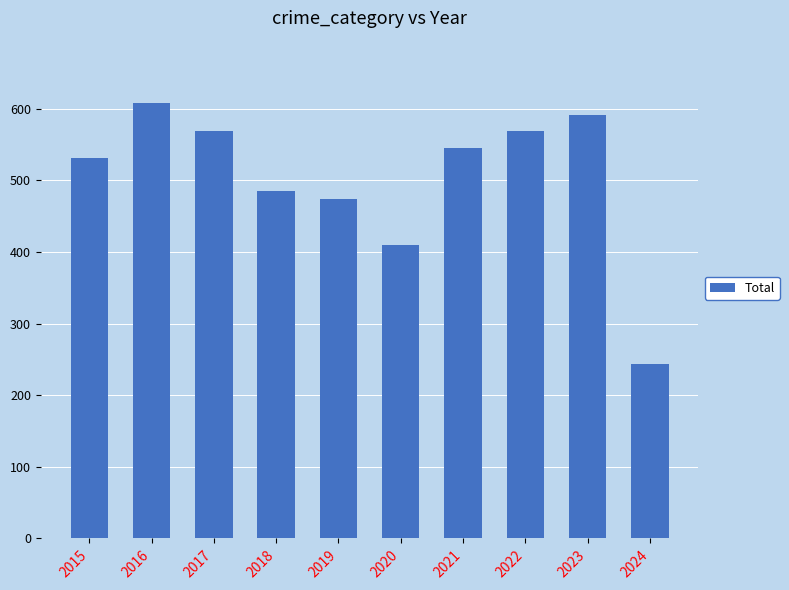

Which label corresponds to the smallest value in the chart?

2024